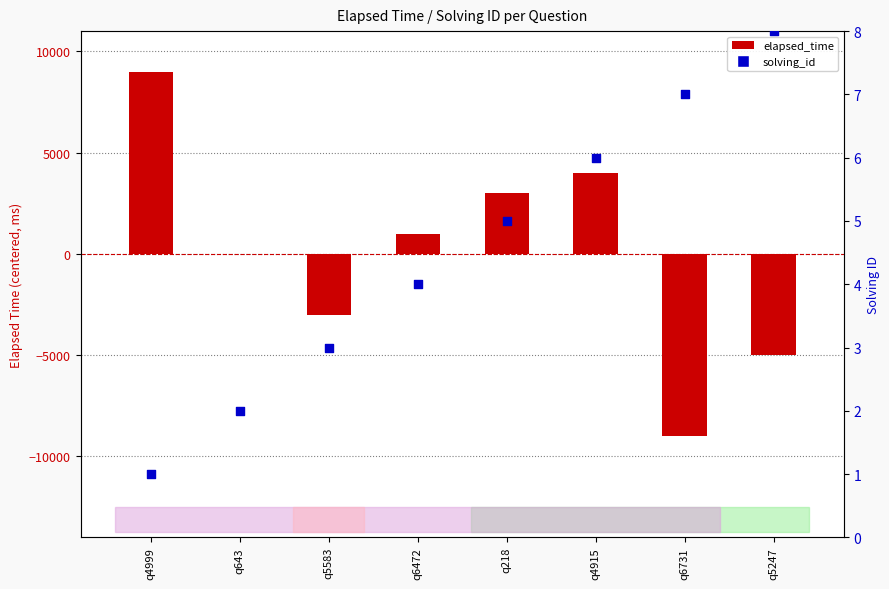

Which series has the largest total across all categories?

solving_id